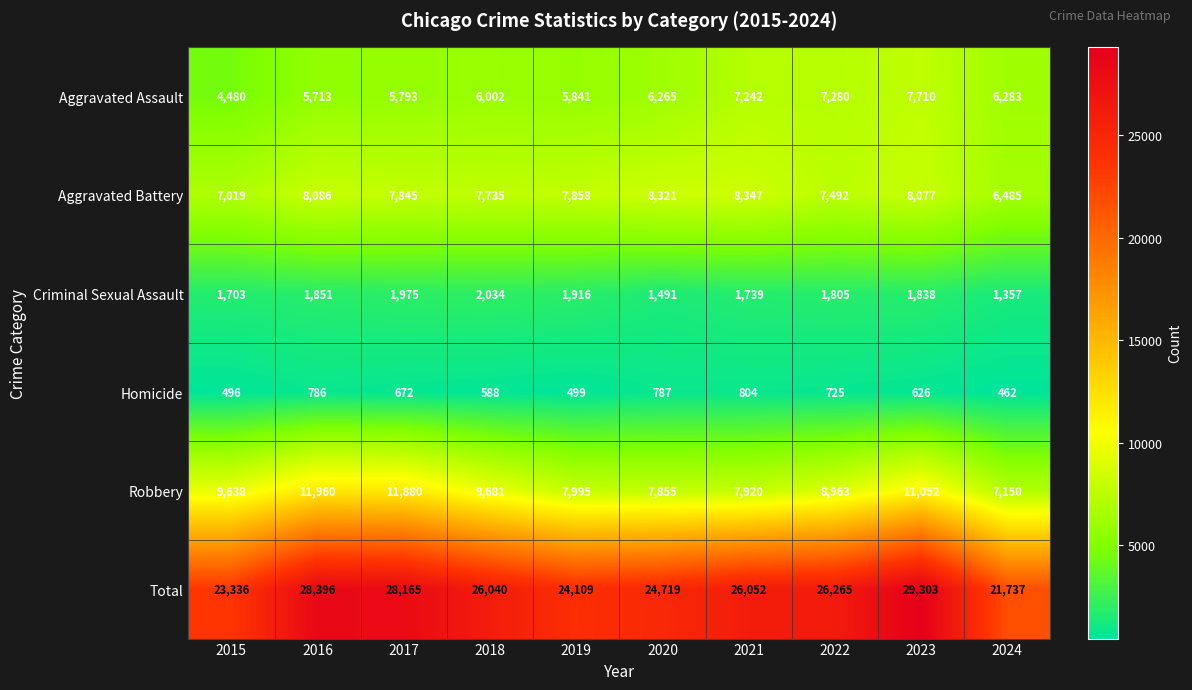

List the labels in order of Total value, largest first.

2023, 2016, 2017, 2022, 2021, 2018, 2020, 2019, 2015, 2024